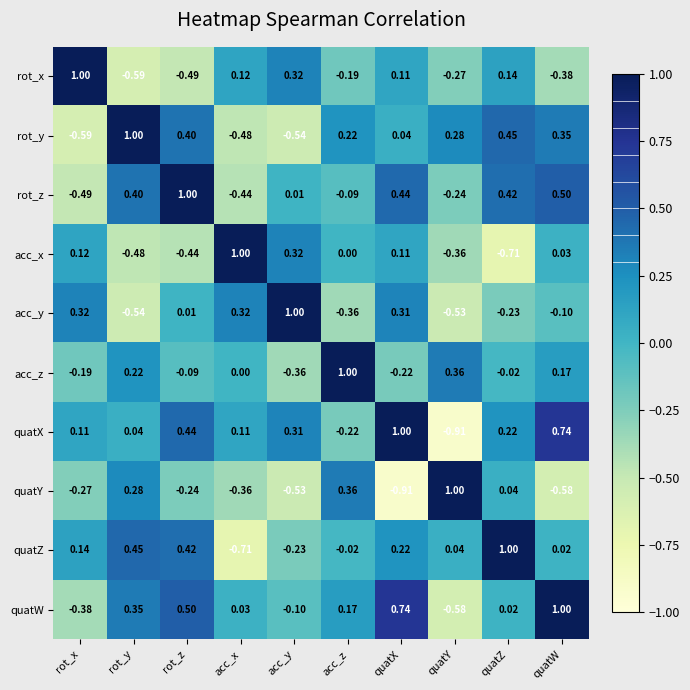

How many categories are shown in the chart?

10